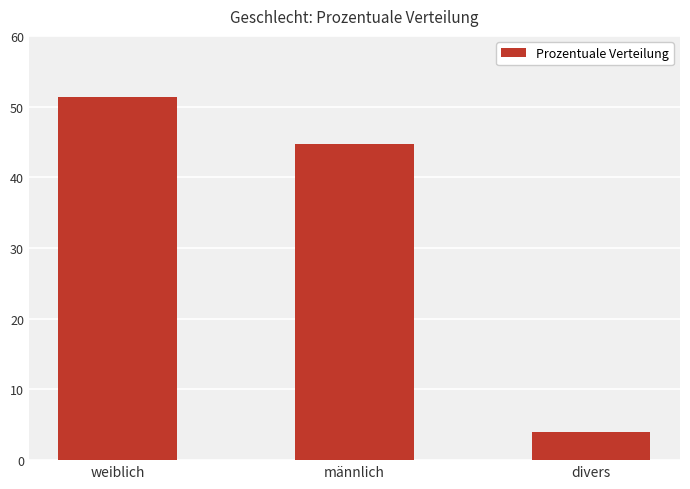

What is the change in value from männlich to divers?

-40.7